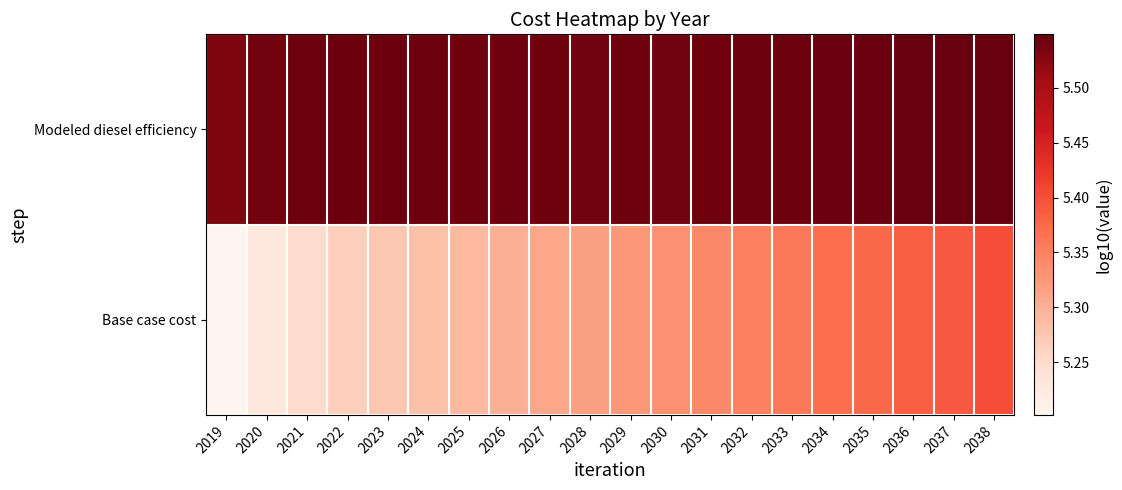

List the series in order of their overall mean, lowest first.

Base case cost, Modeled diesel efficiency